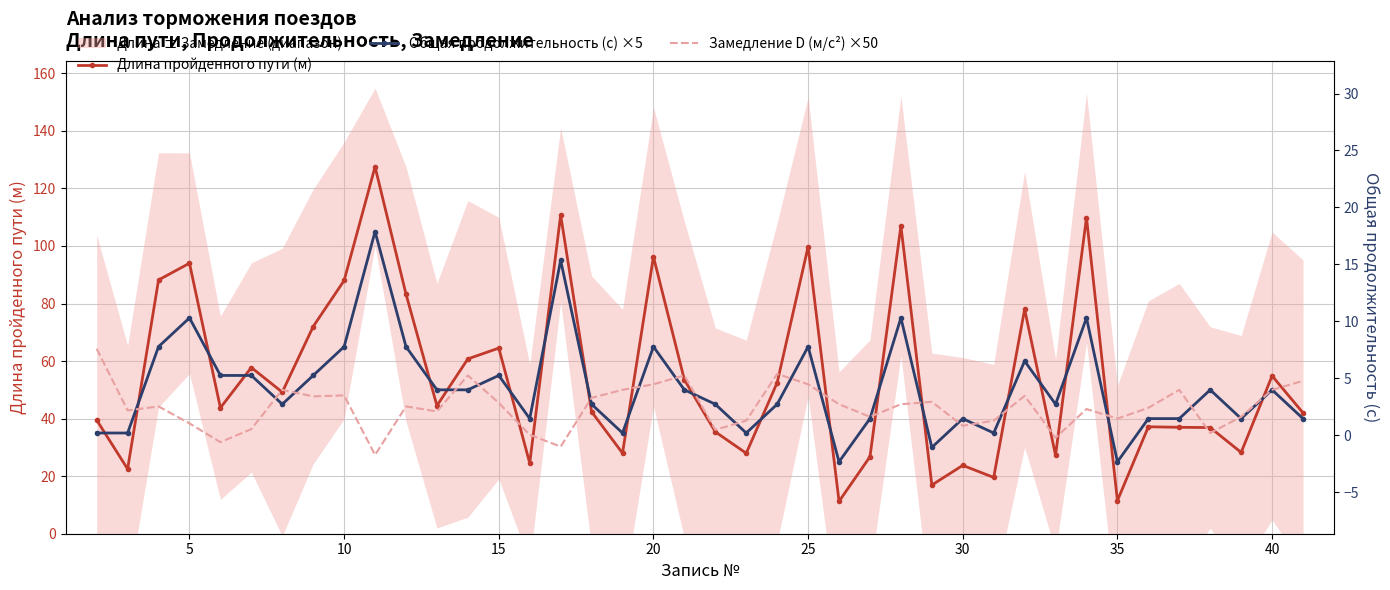

How many interior local valleys does the Длина пройденного пути (м) series have?

13